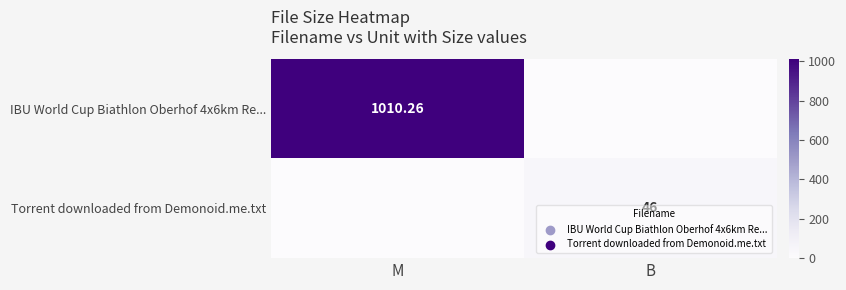

What is the average value of the Torrent downloaded from Demonoid.me.txt series?

23.0